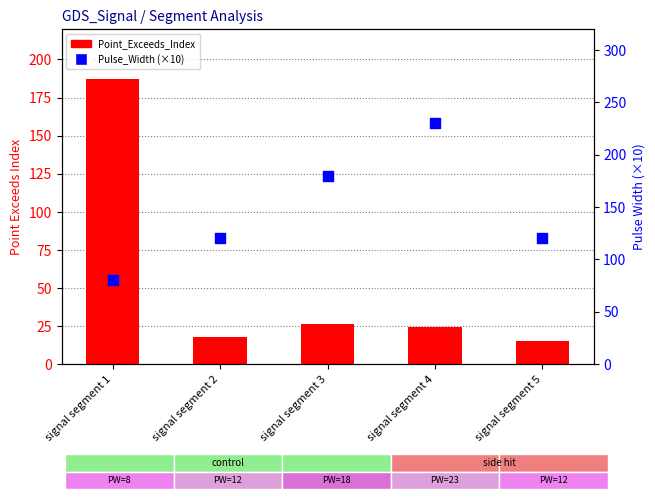

At which category is the sum across all series the highest?

signal segment 1